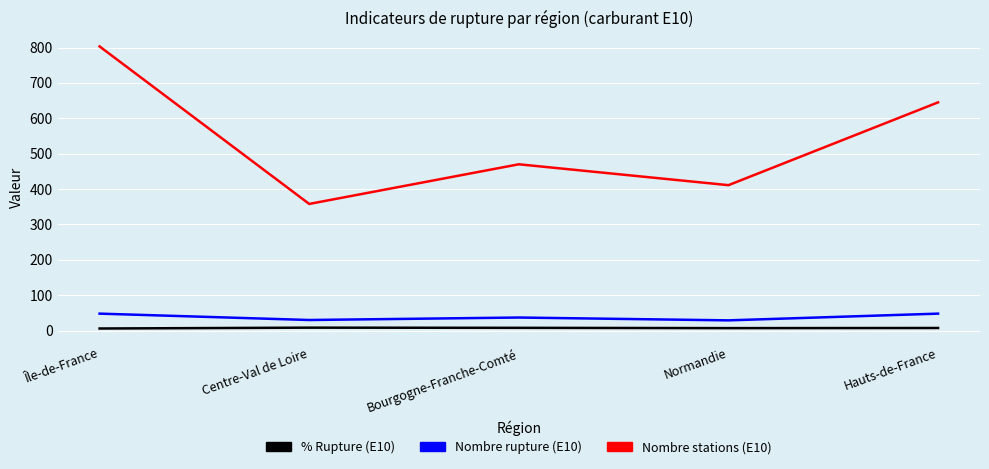

True or false: % Rupture (E10) and Nombre stations (E10) cross at least once.

False